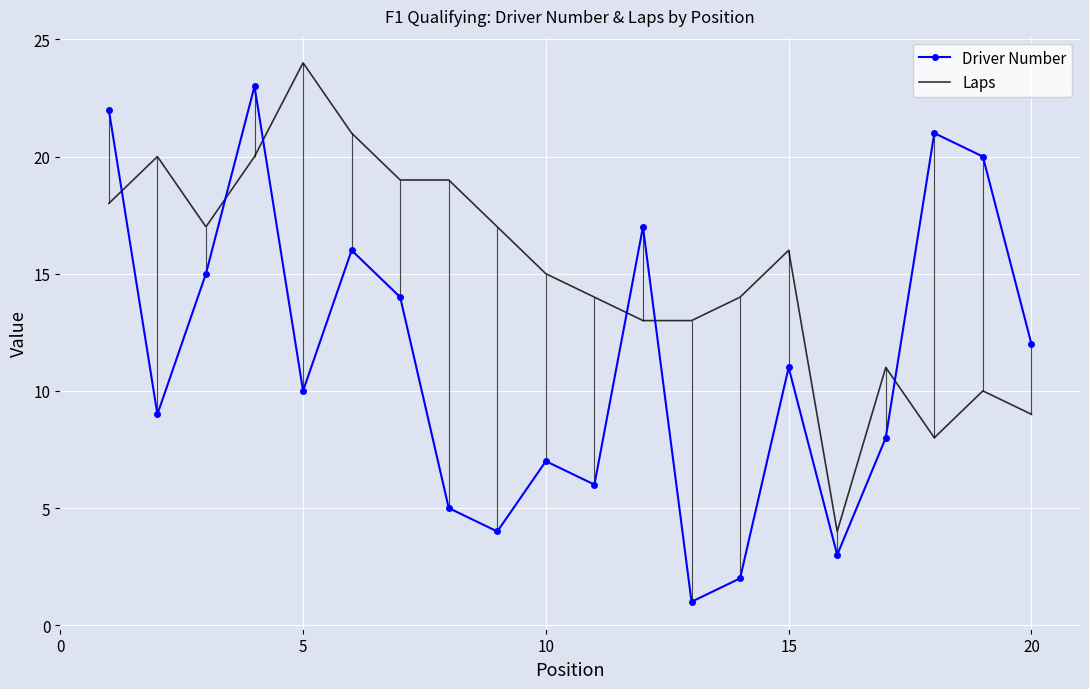

True or false: Laps has a value of 7 at 10.

False